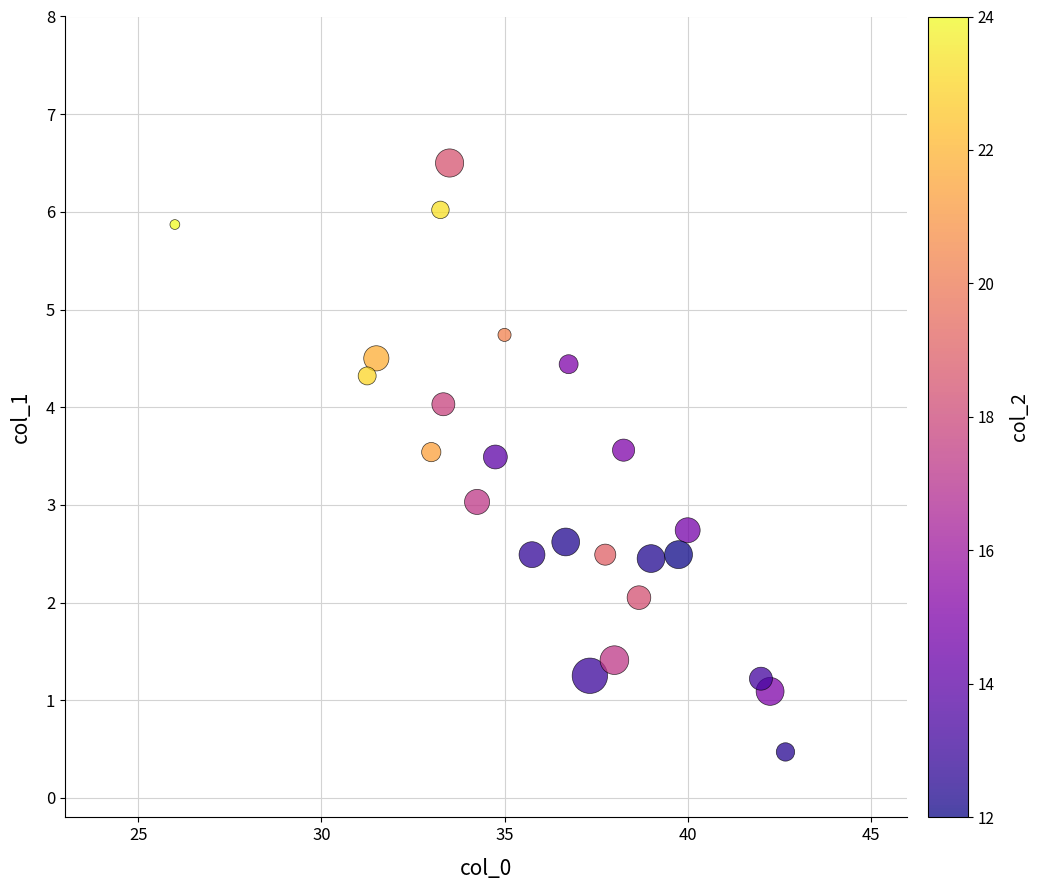

What is the range of Y values (max minus min)?

6.0